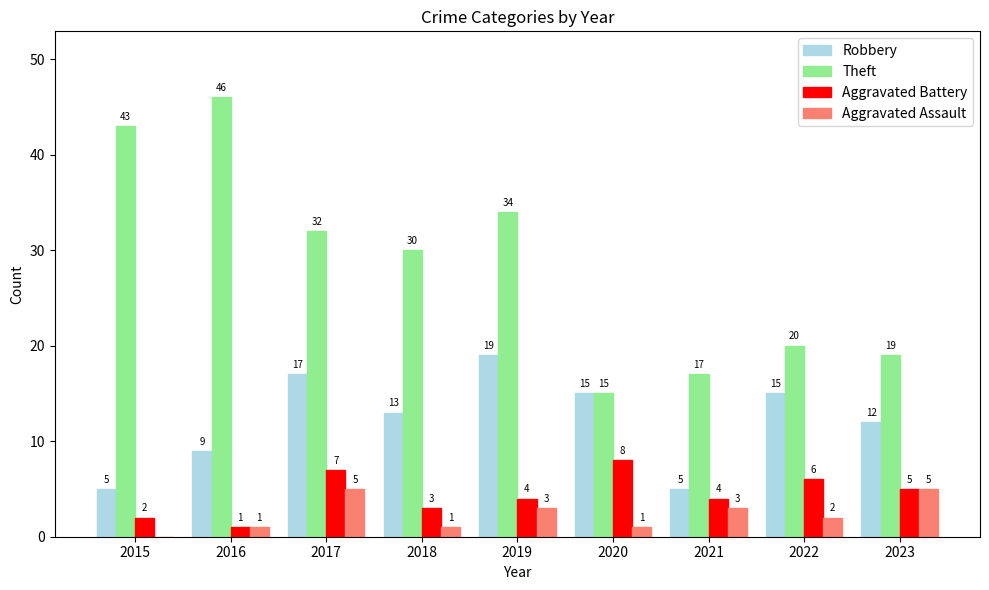

Which series has the largest total across all categories?

Theft